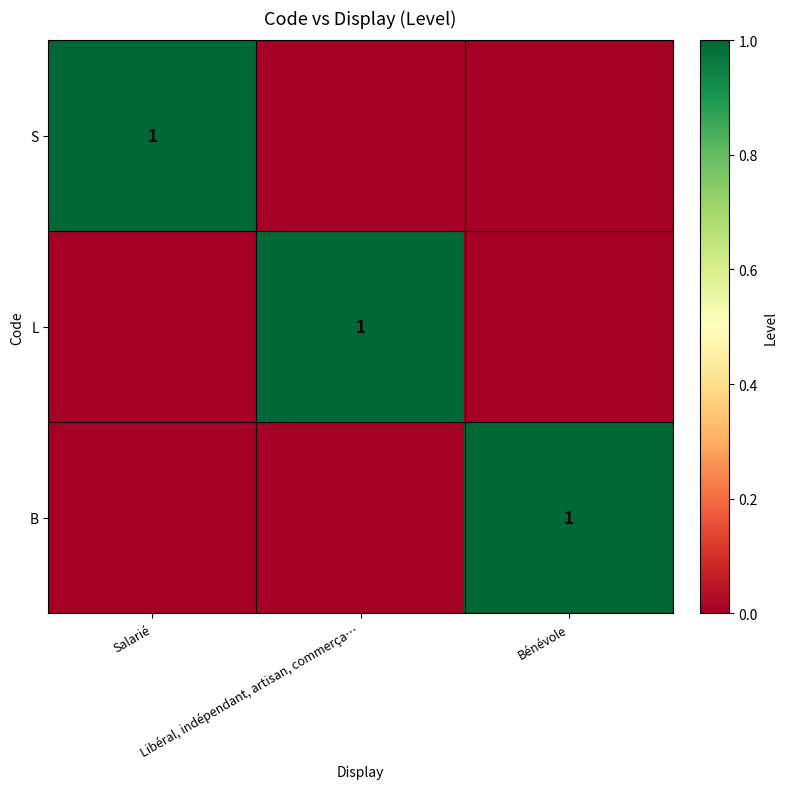

True or false: S has a value of 1 at Libéral, indépendant, artisan, commerça….

False